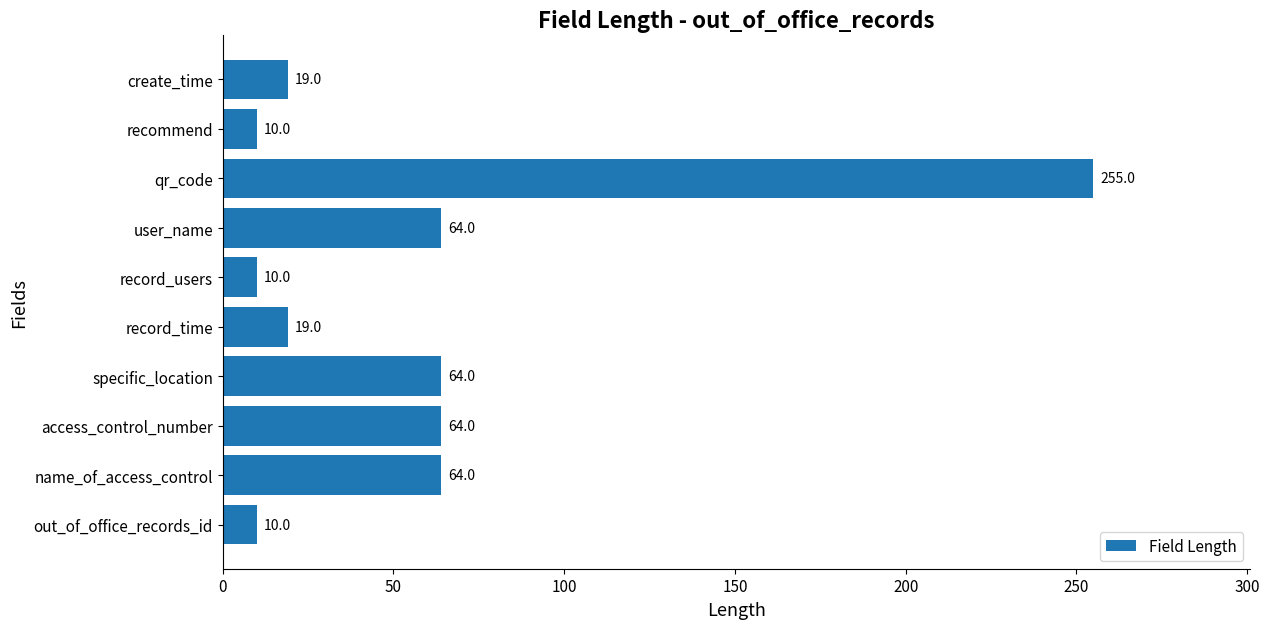

What is the difference between the maximum and minimum values?

245